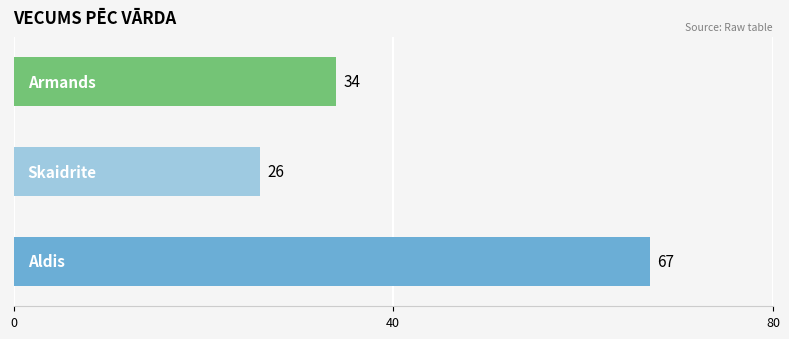

What is the difference between the maximum and minimum values?

41